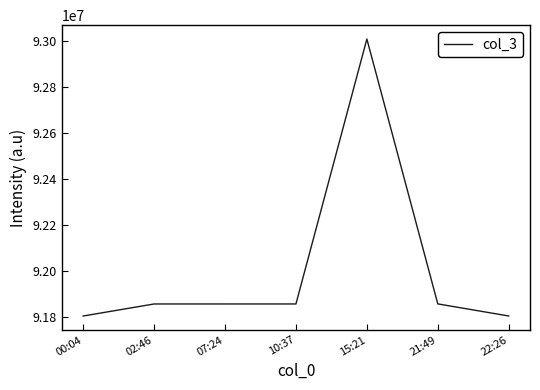

Where is the data nearest to the value 92405784?

21:49